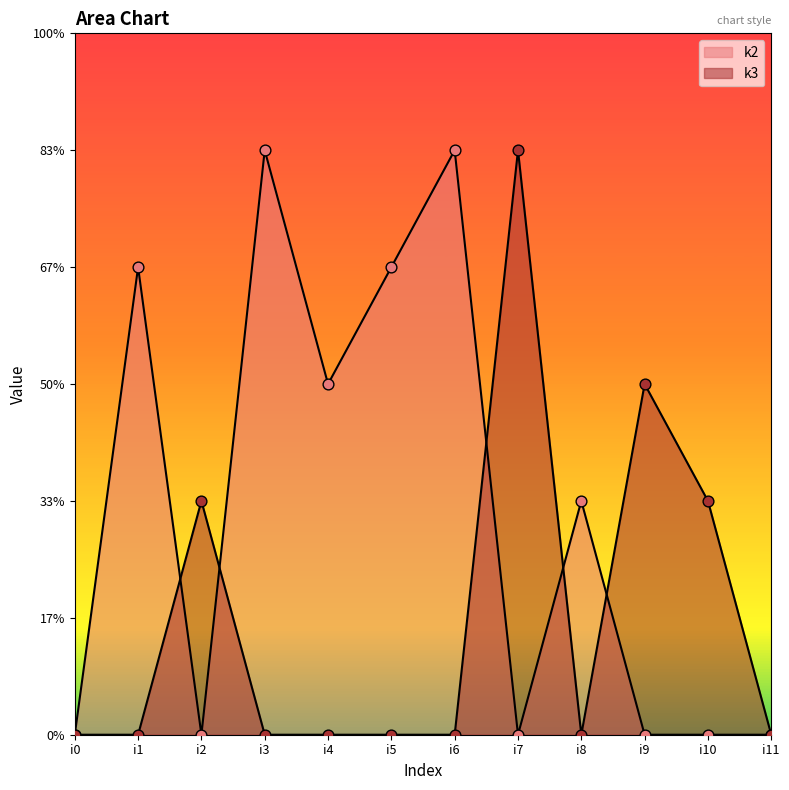

Which series has the widest spread of Y values?

k2